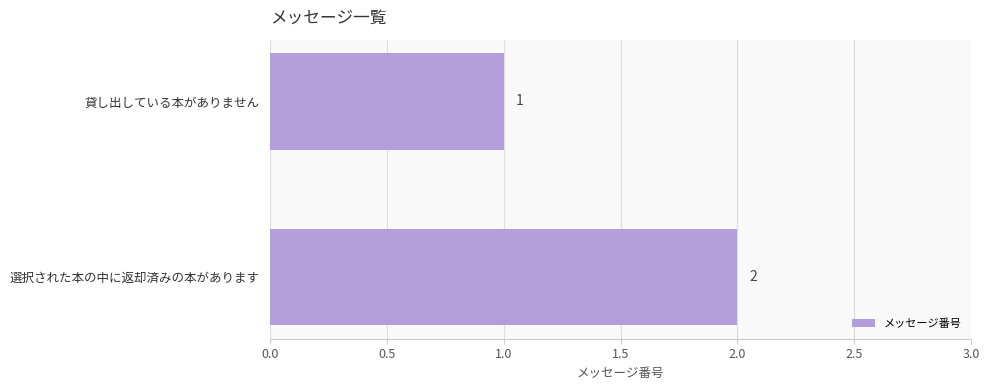

What is the difference between the maximum and minimum values?

1